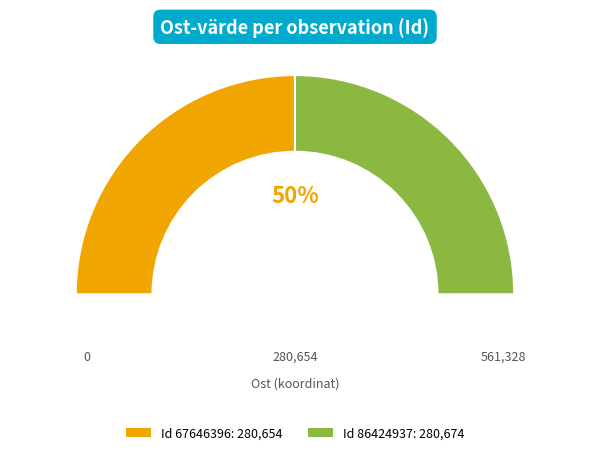

To the nearest percent, what is the average slice percentage?

33%